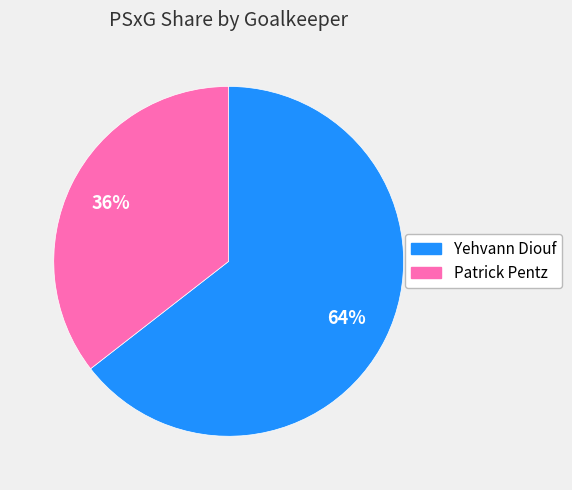

What is the largest slice in the pie chart?

Yehvann Diouf